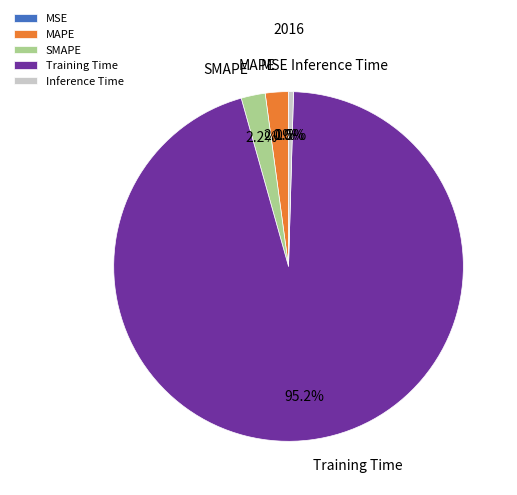

What portion of the pie excludes Training Time?

4.8%